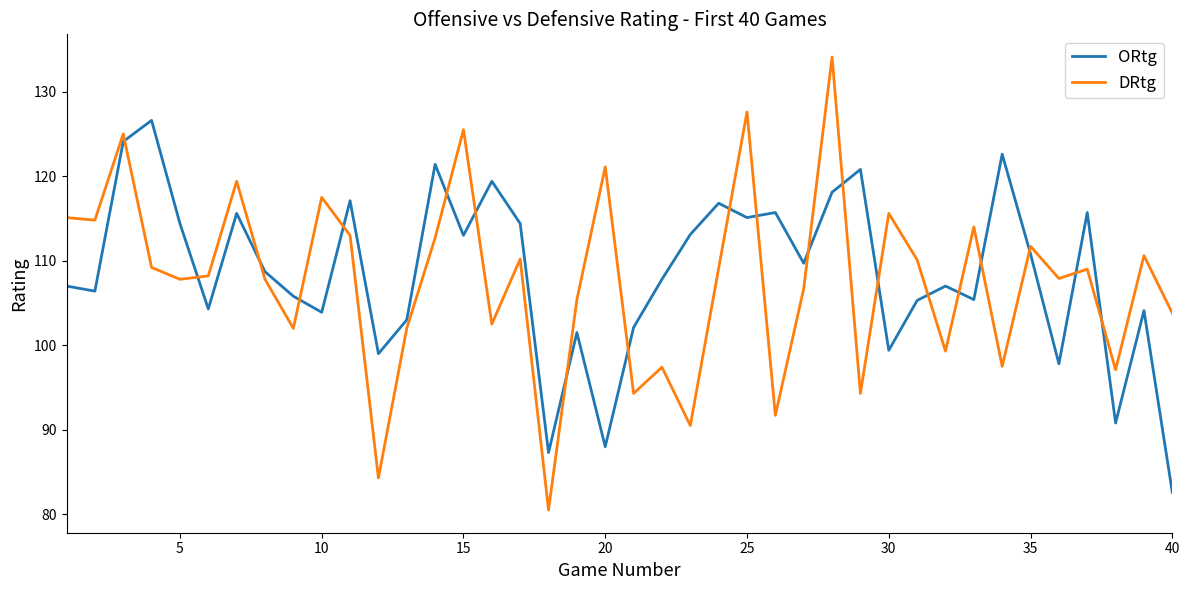

Which series has the widest spread of values?

DRtg